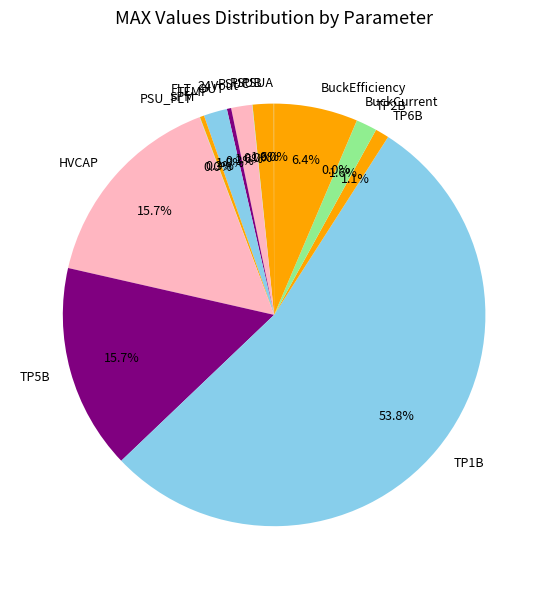

Do PSUB and TP2B together represent more than half of the pie?

No